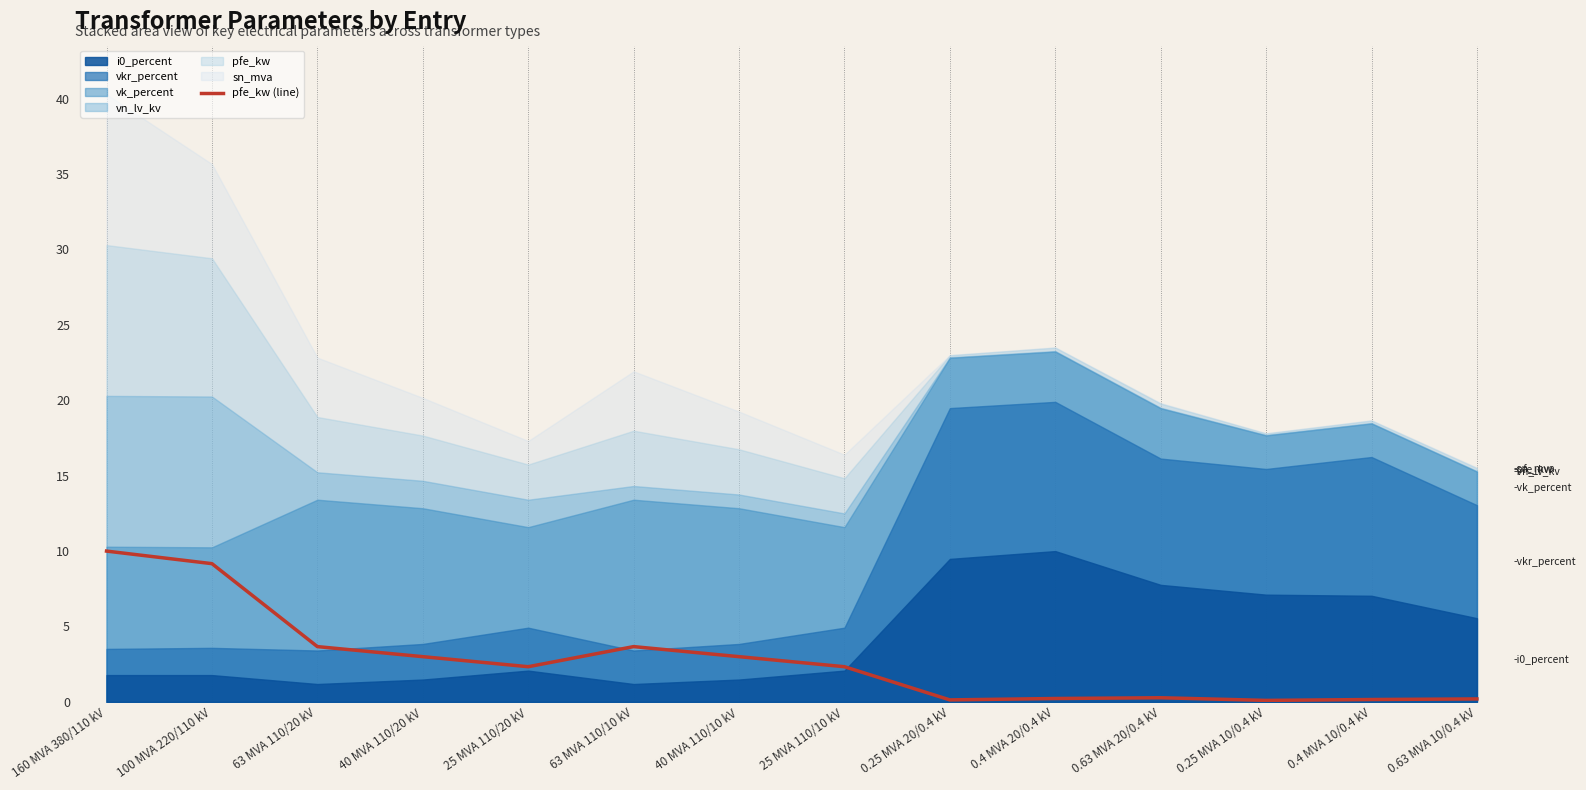

At which category does the data reach its first local peak?

63 MVA 110/10 kV